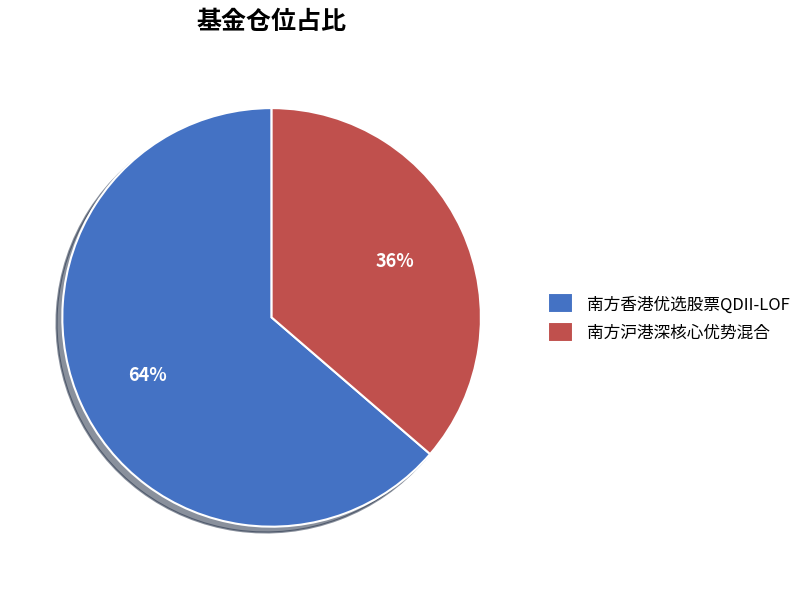

Does 南方香港优选股票QDII-LOF represent more than half of the total?

Yes